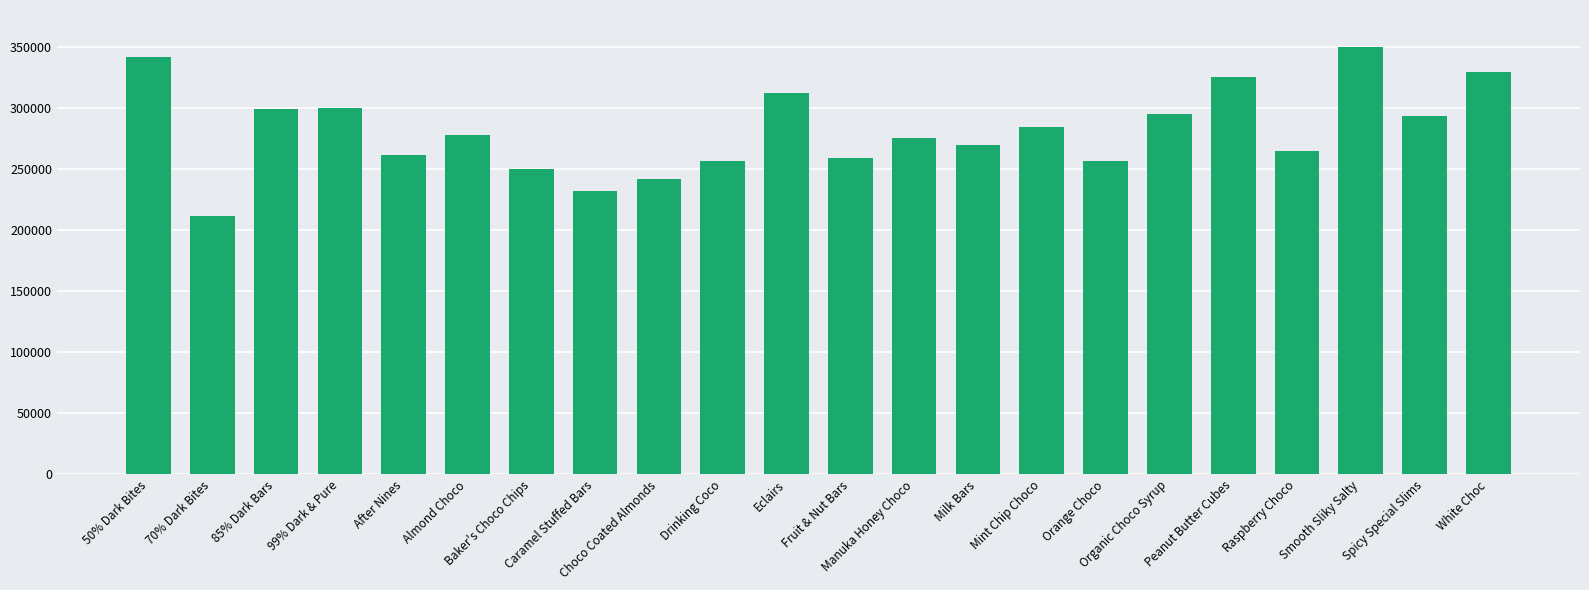

What is the maximum value shown in the chart?

349692